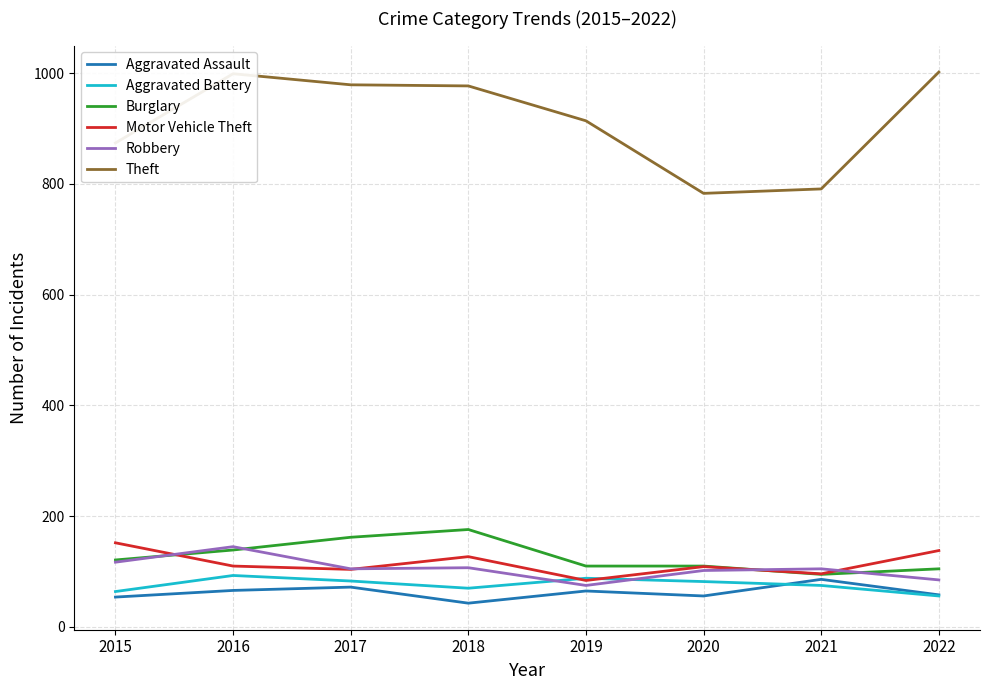

Which series has the widest spread of values?

Theft